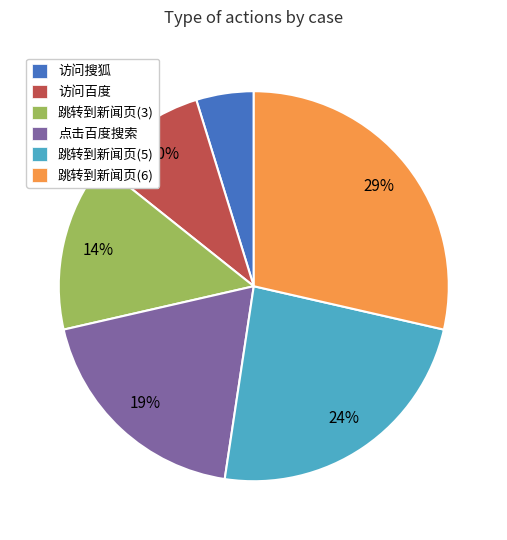

Combined, do 点击百度搜索 and 跳转到新闻页(5) account for over 50%?

No